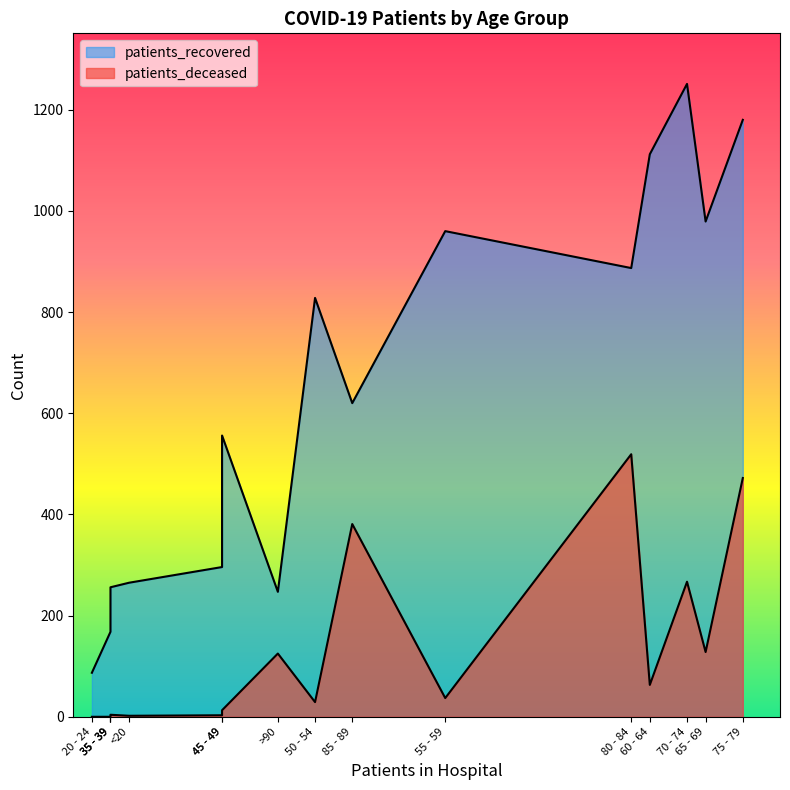

At which category is the sum across all series the highest?

75 - 79